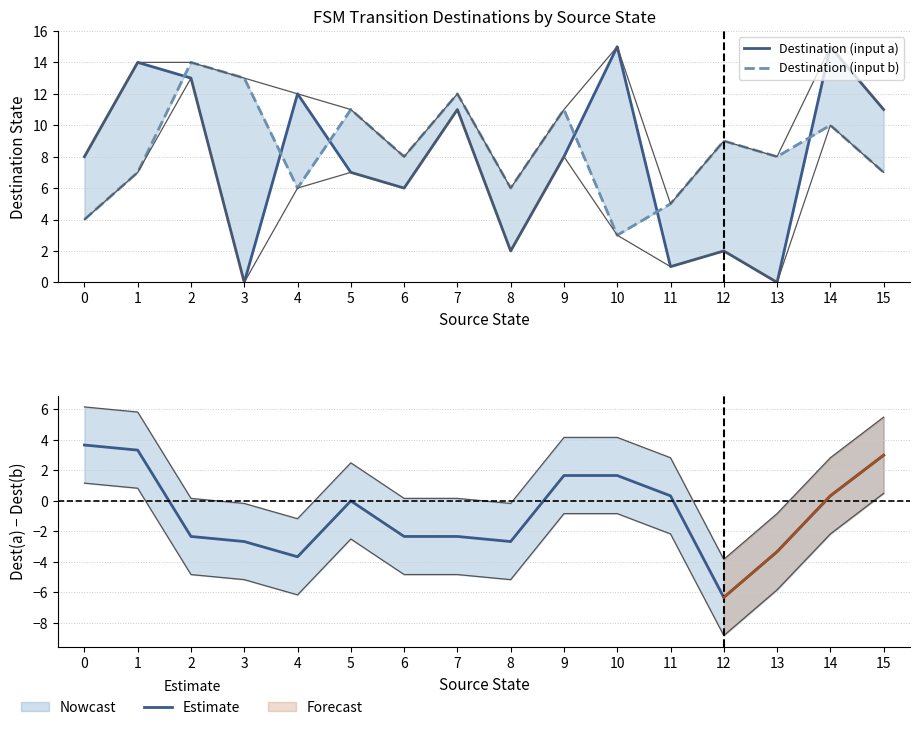

How many data points in Destination (input a) are less than 8?

7